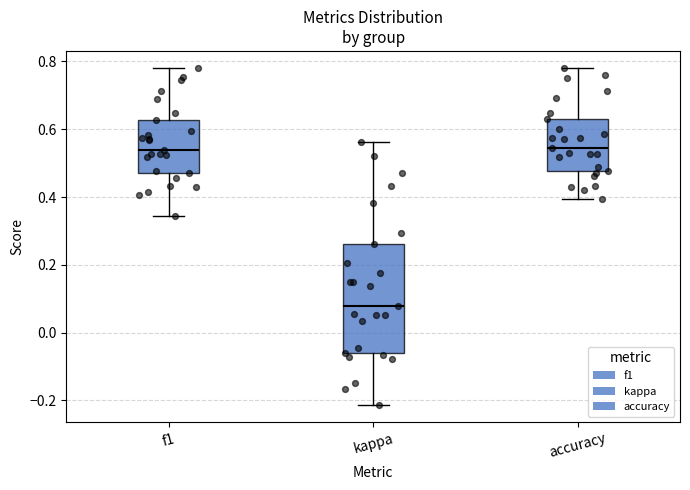

Where does the lower whisker of the box for accuracy end on the y-axis? The values are not printed on the chart, so give them approximately, as read against the axis.

0.40